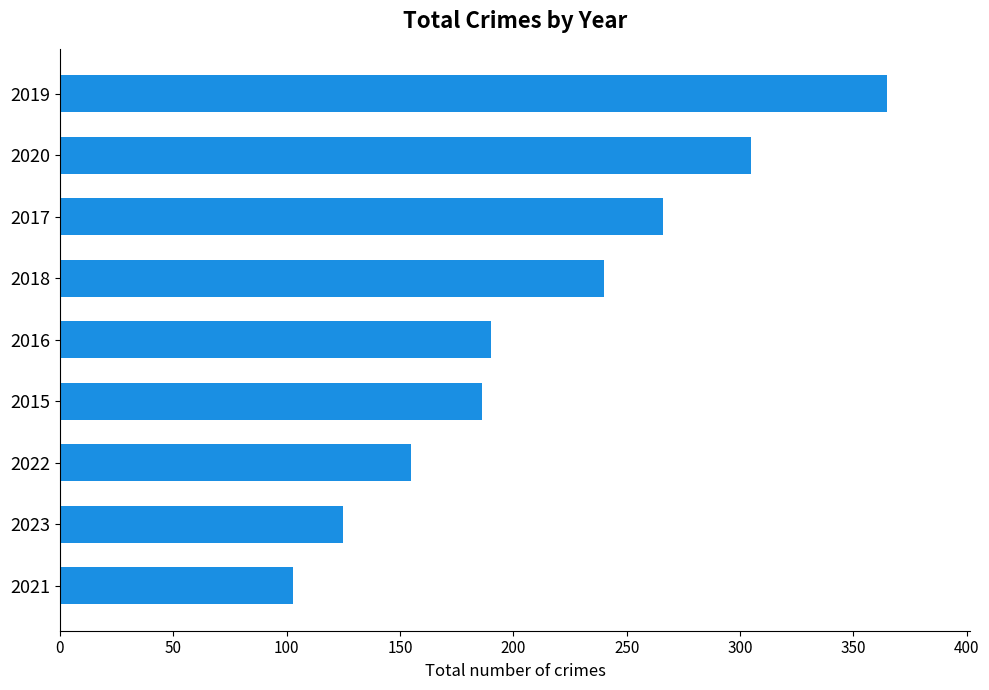

What is the ratio of the value at 2016 to the value at 2019?

0.5